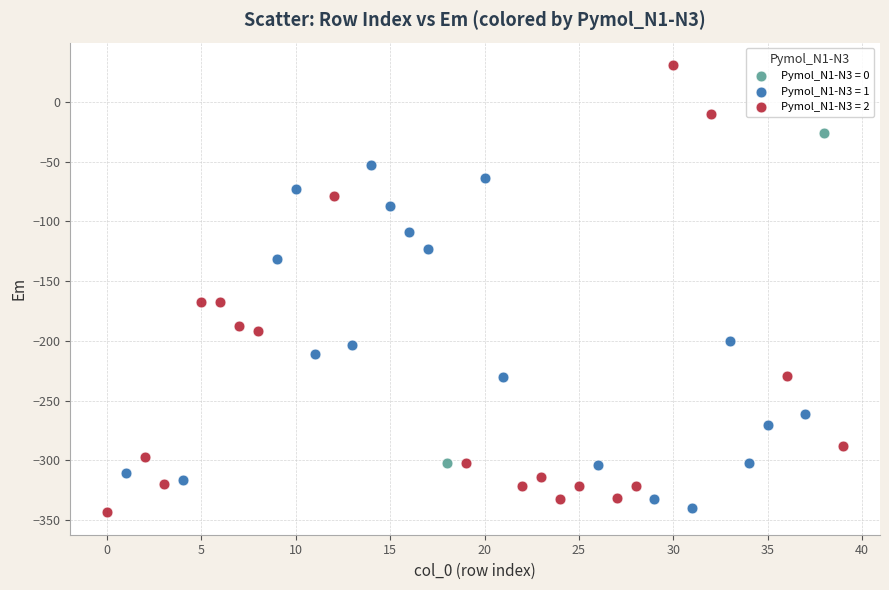

What are all the series names shown in the legend?

Pymol_N1-N3 = 0, Pymol_N1-N3 = 1, Pymol_N1-N3 = 2